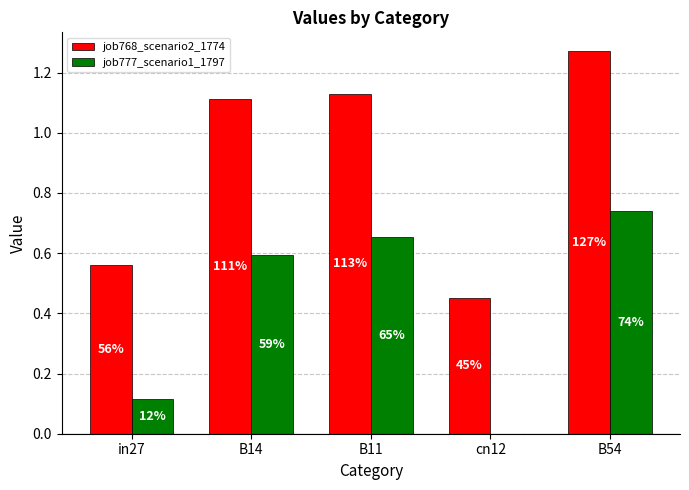

Does the chart contain stacked bars?

No